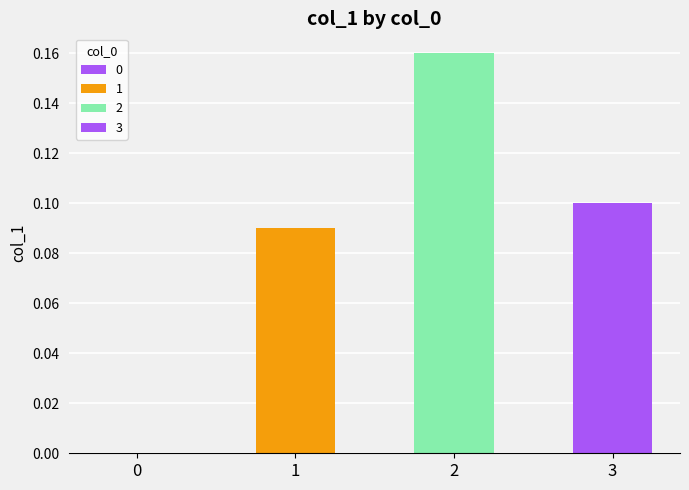

Are the bars grouped side by side (vs. stacked)?

No